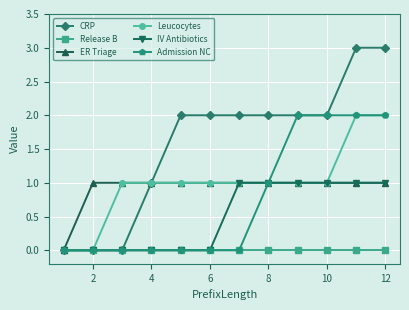

Which series has the largest total across all categories?

CRP